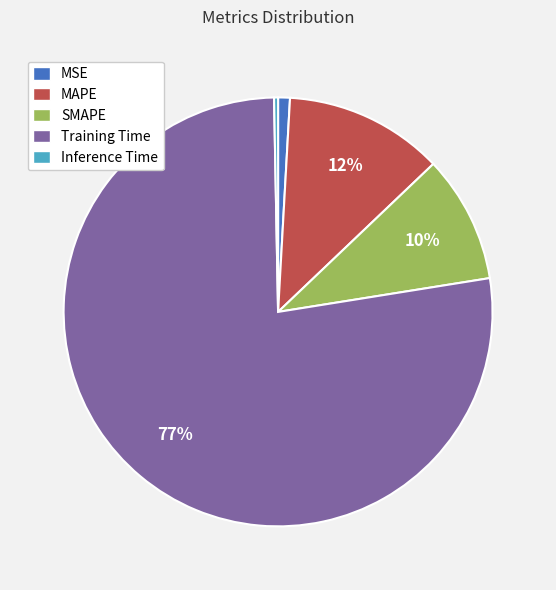

What percentage is the MAPE slice, to the nearest percent?

12%